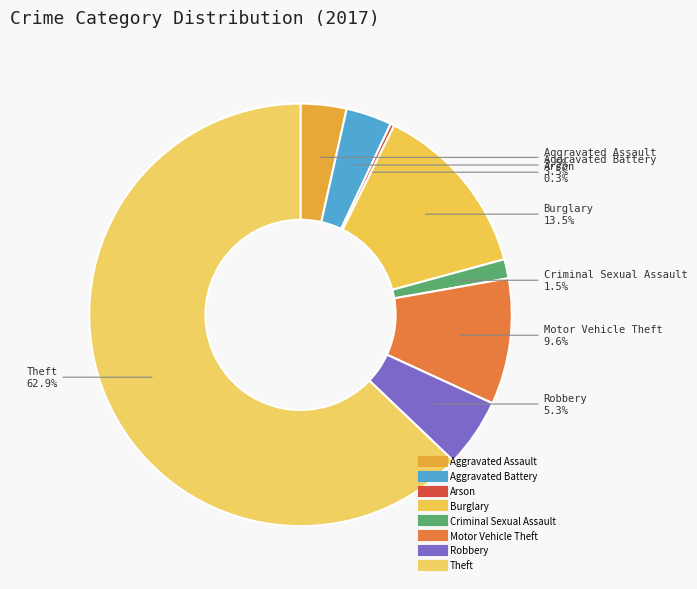

How many segments does this pie chart have?

8